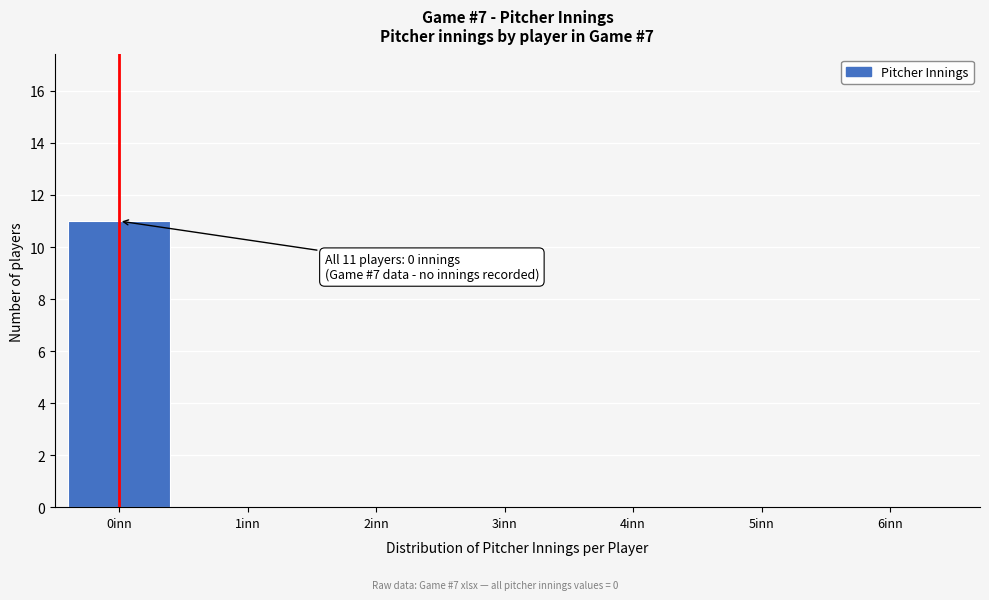

Reading right to left, what are all the values shown in this chart?

6inn=0	5inn=0	4inn=0	3inn=0	2inn=0	1inn=0	0inn=11